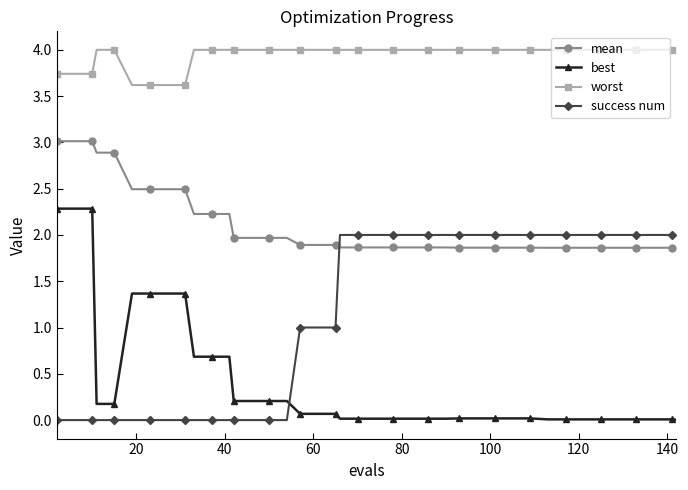

True or false: worst and success num cross at least once.

False